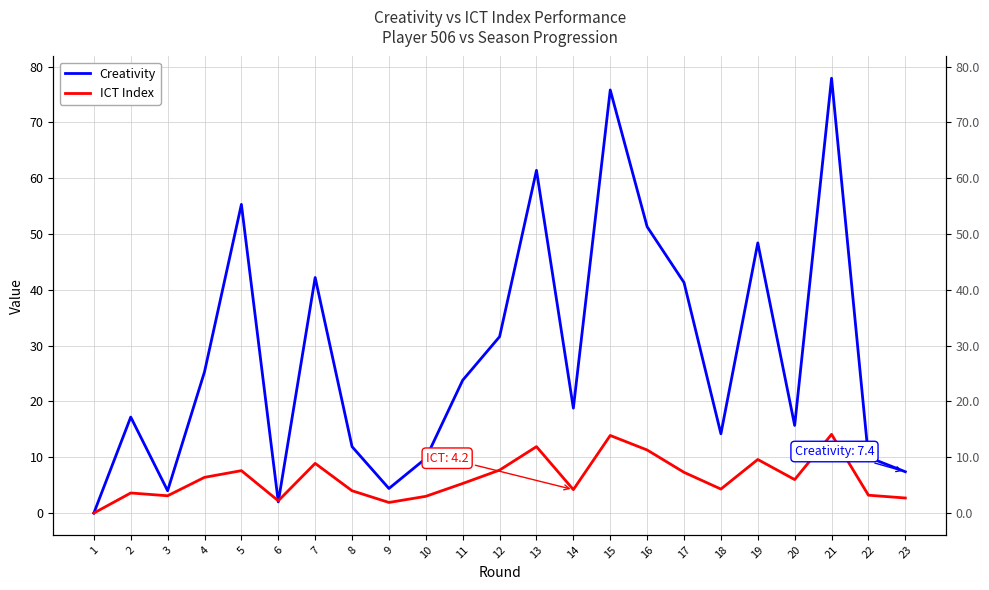

True or false: Creativity has a value of 23.8 at 2.

False